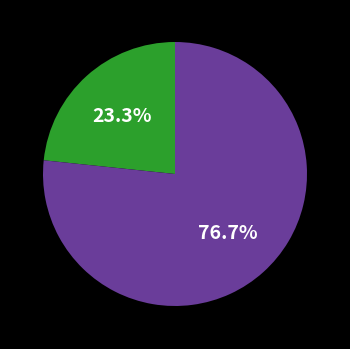

Is there any slice that represents more than half of the pie?

Yes